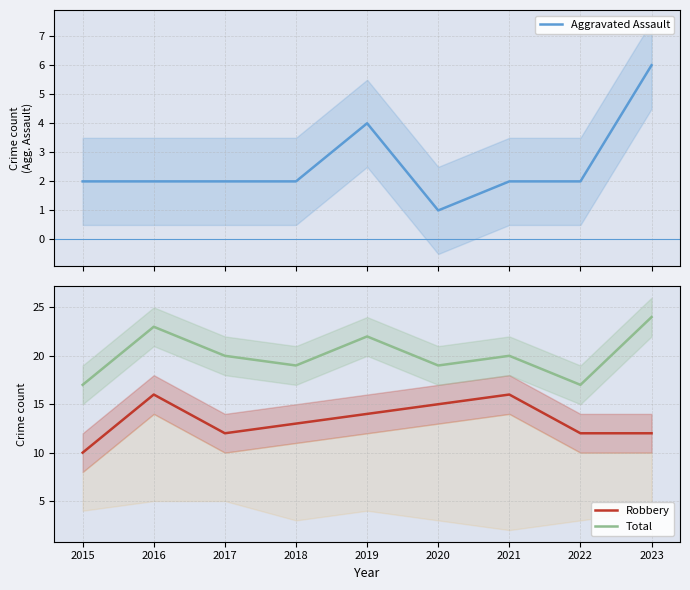

What is the difference between the second highest and second lowest values in the Aggravated Assault series?

2